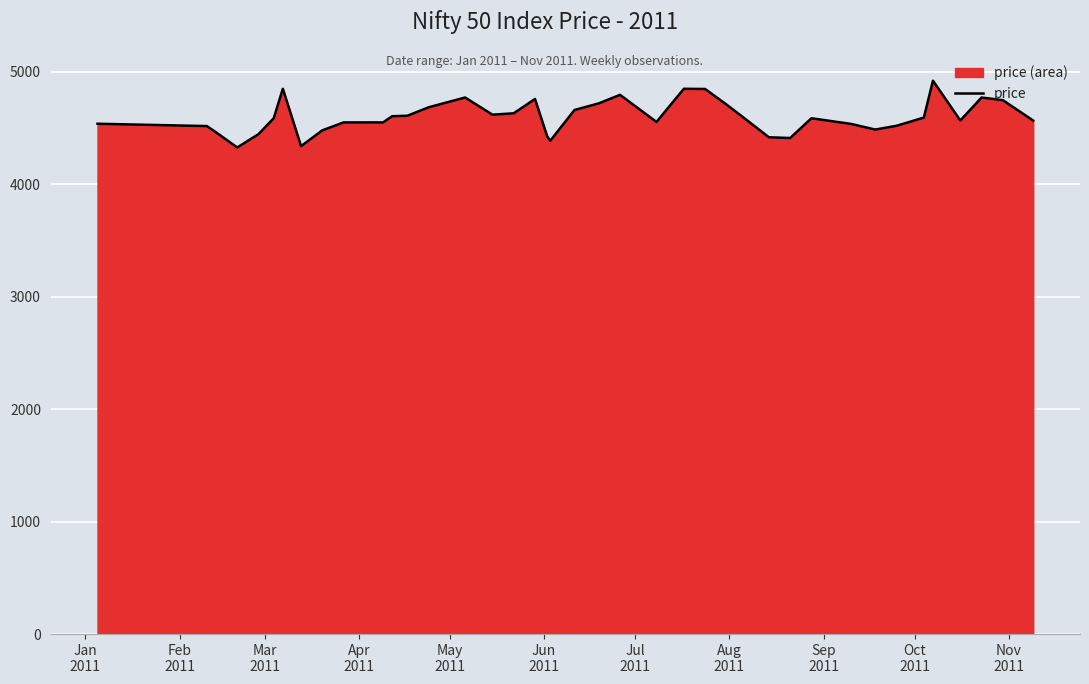

What is the greatest value displayed?

4922.3